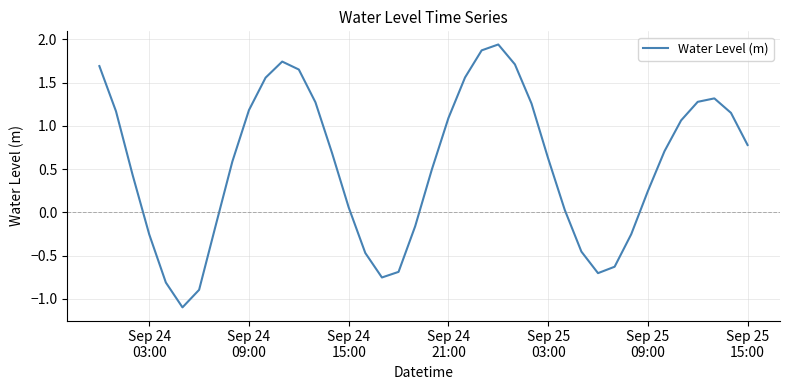

What is the difference between the maximum and minimum values?

3.0